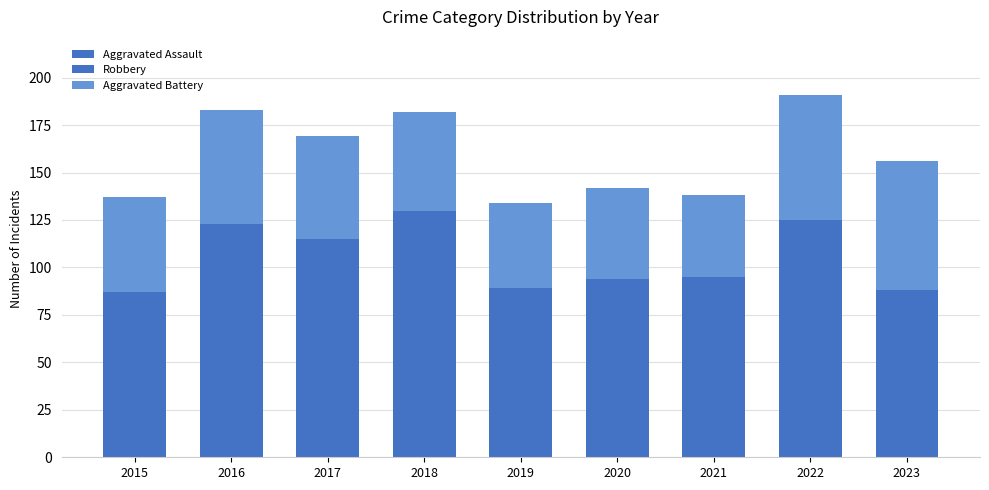

Which series has the largest total across all categories?

Robbery